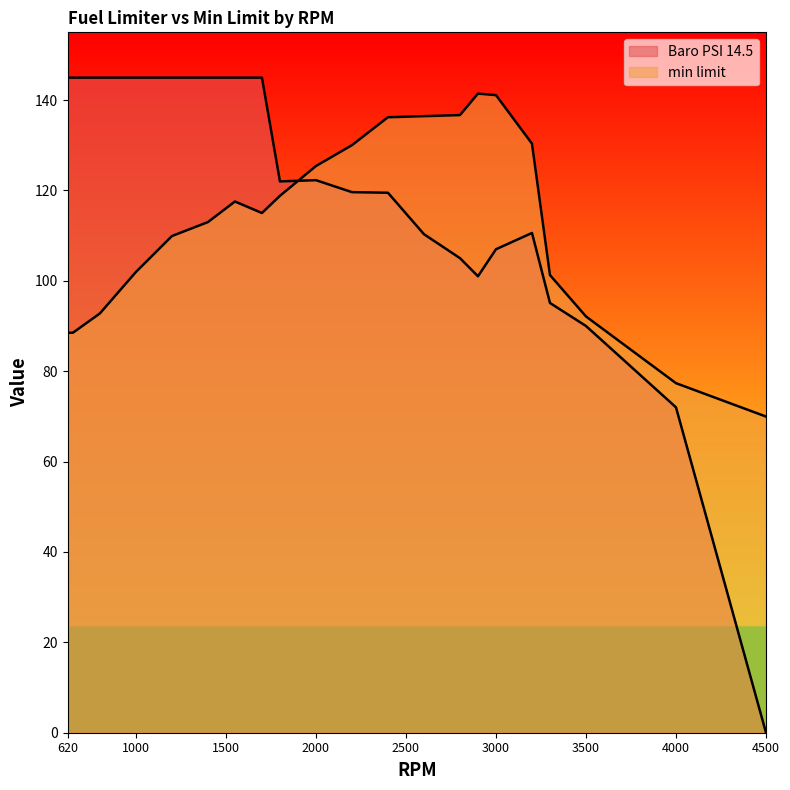

At which category does the chart reach its minimum across all series?

4500